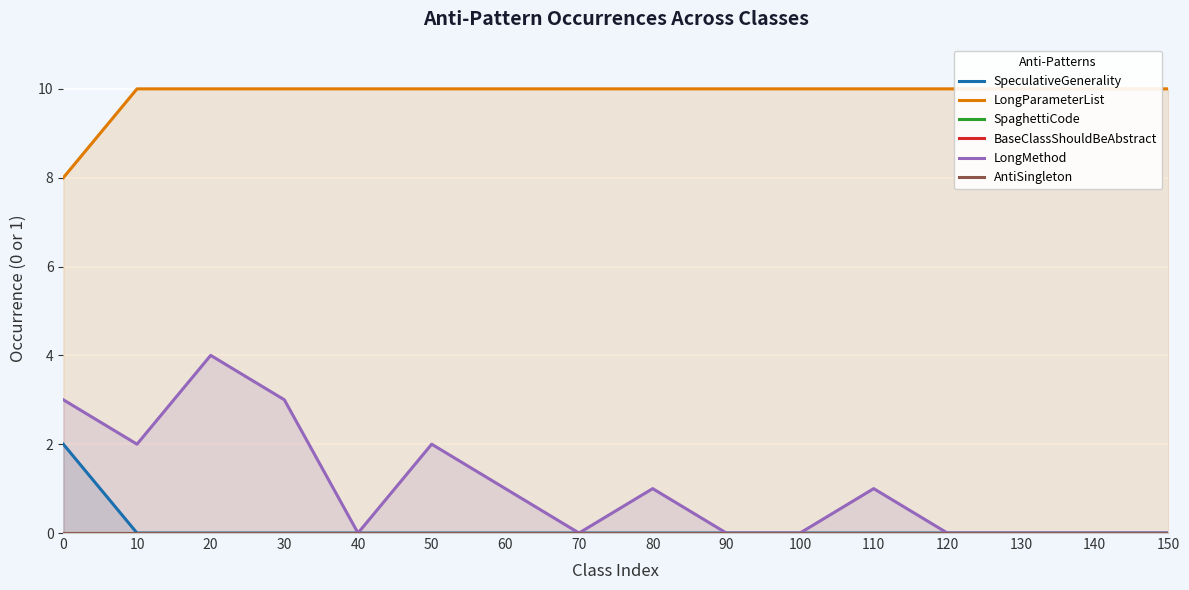

True or false: BaseClassShouldBeAbstract and LongParameterList cross at least once.

False